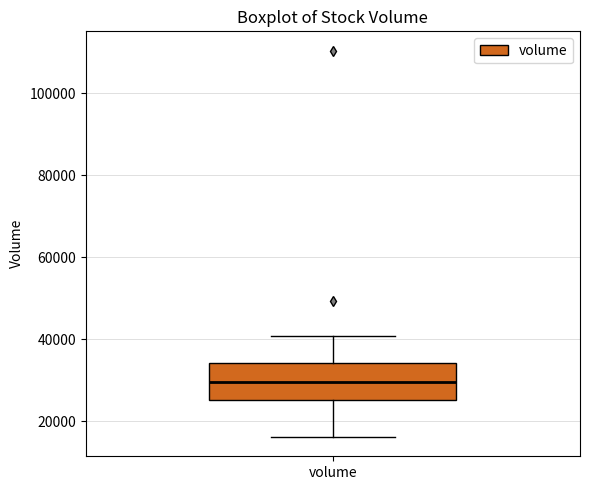

Read this box plot against the y-axis: the position of the median line, the range covered by the box, and the ends of both whiskers. The values are not printed on the chart, so give them approximately, as read against the axis.

median 30000, box 26000 to 34000, whiskers 16000 to 40000